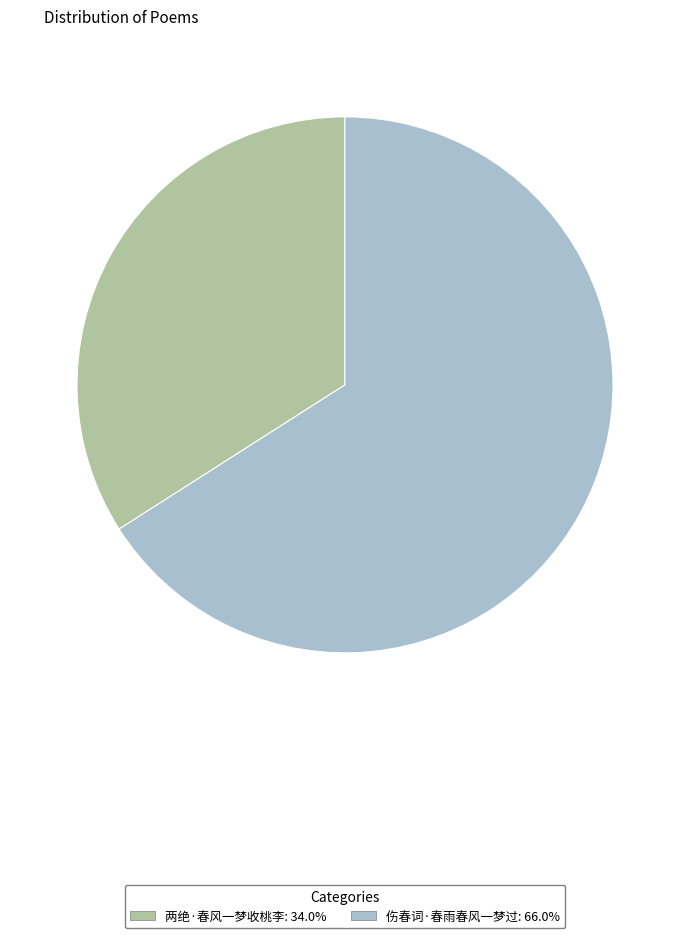

Do 两绝·春风一梦收桃李 and 伤春词·春雨春风一梦过 together represent more than half of the pie?

Yes